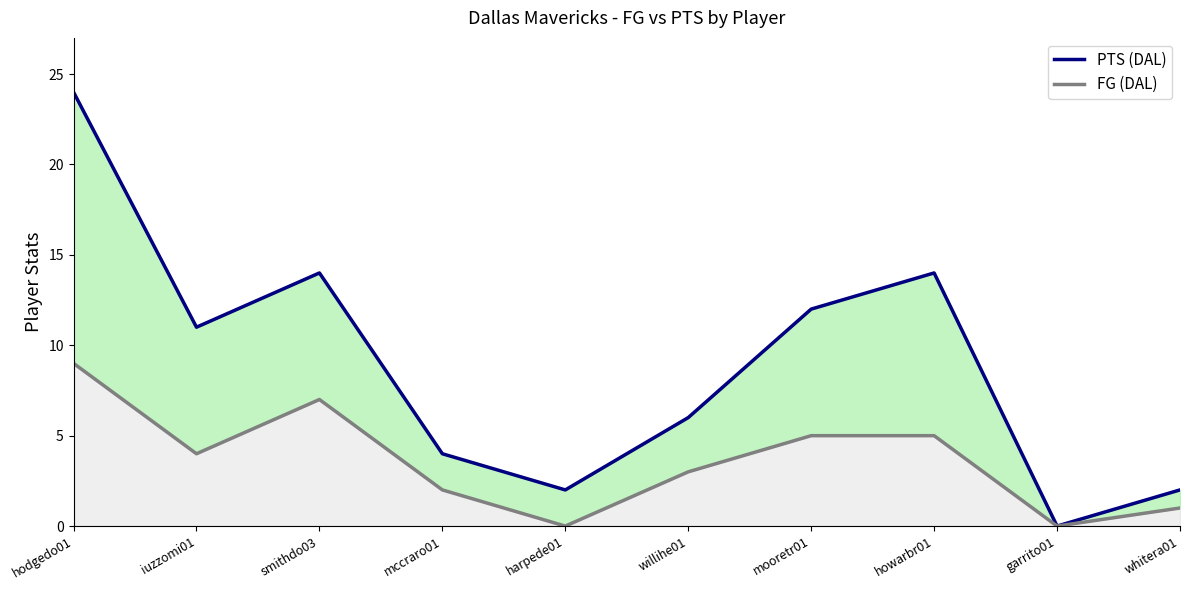

True or false: FG (DAL) and PTS (DAL) intersect in this chart.

False